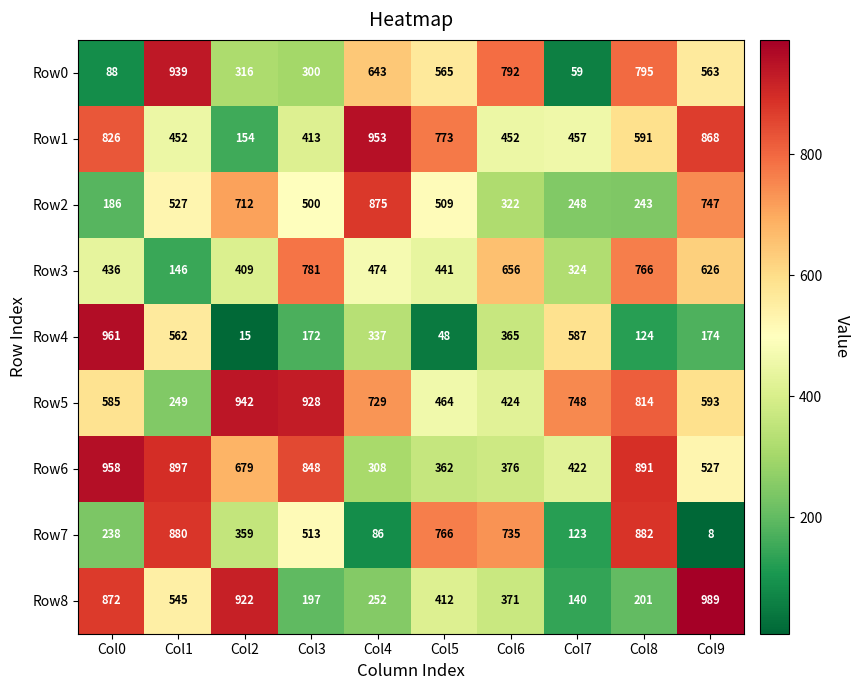

Which series has the largest total across all categories?

Row5